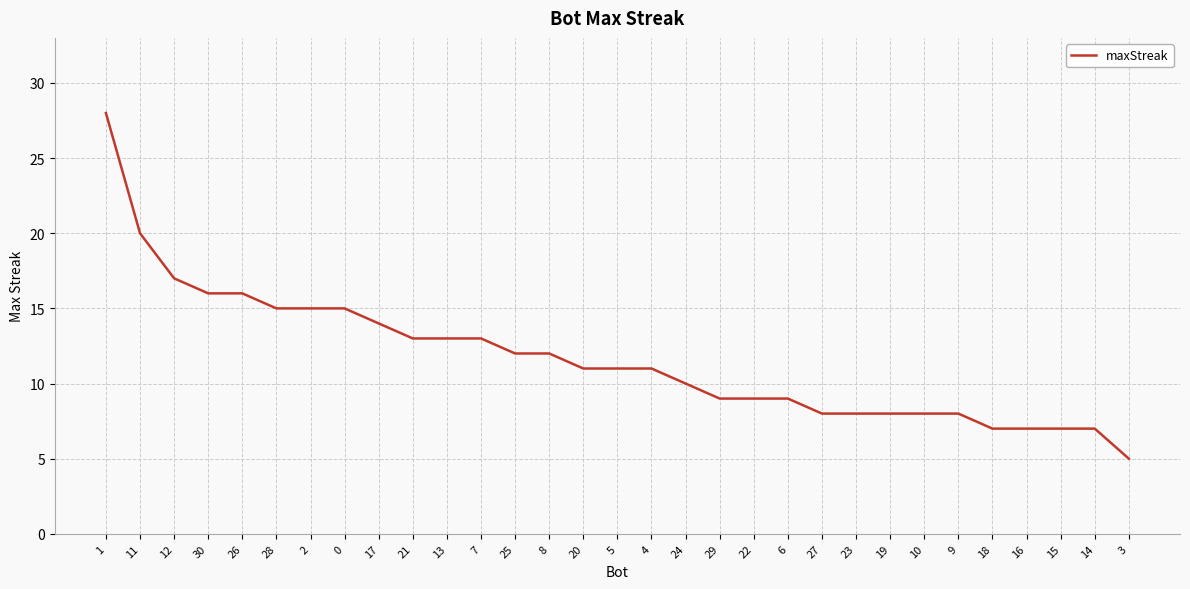

Approximately how many times larger is the value at 10 compared to 1?

0.3